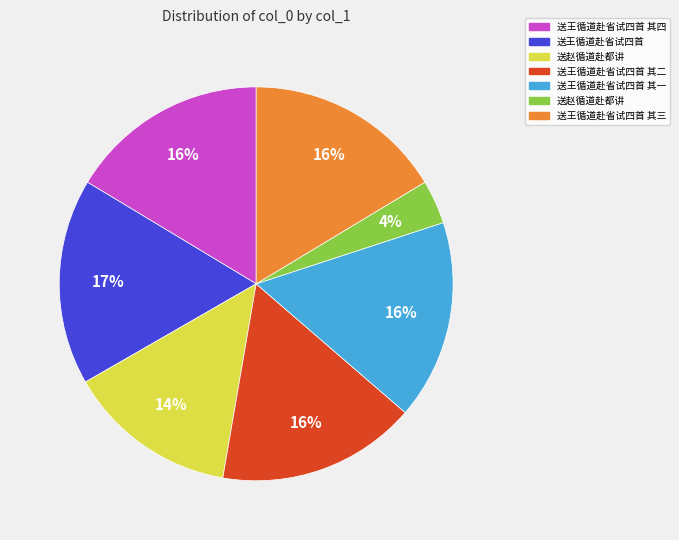

Does any single category account for the majority?

No